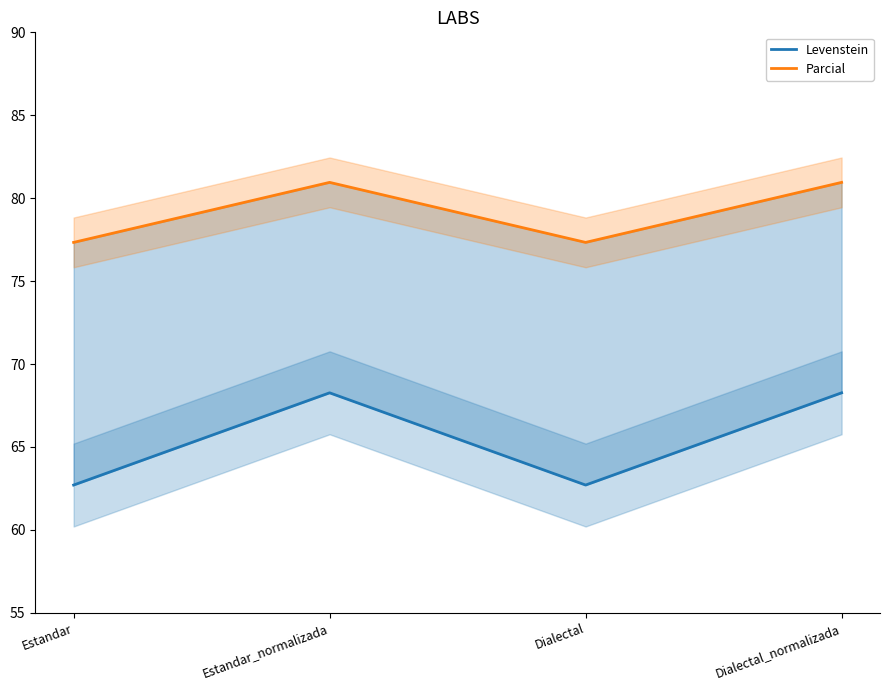

Which series has the largest range (max minus min)?

Levenstein